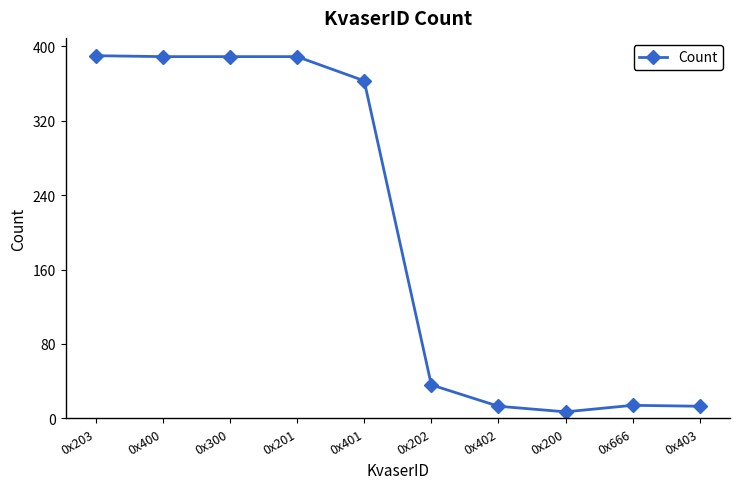

What is the difference between the maximum and second lowest values?

377